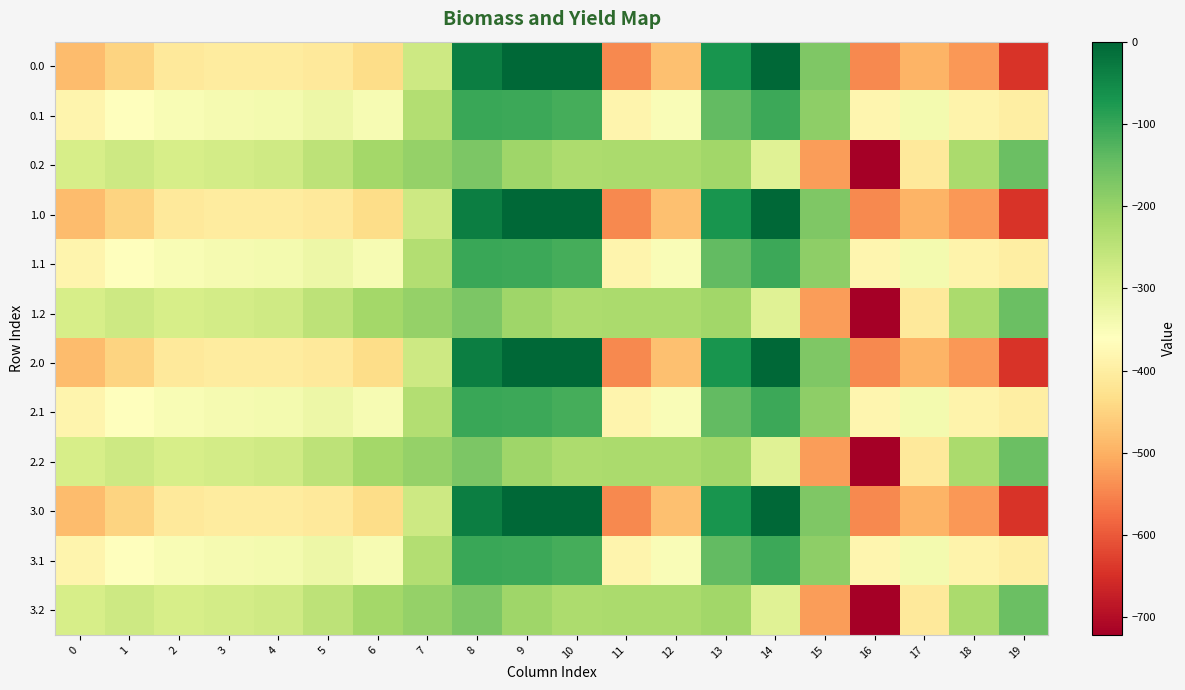

At which category is the sum across all series the highest?

8